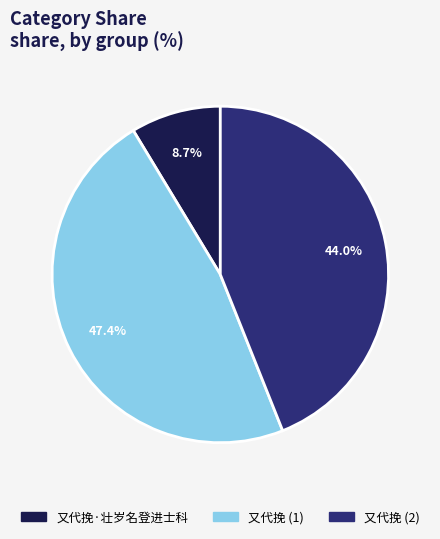

Count the number of slices in the pie.

3